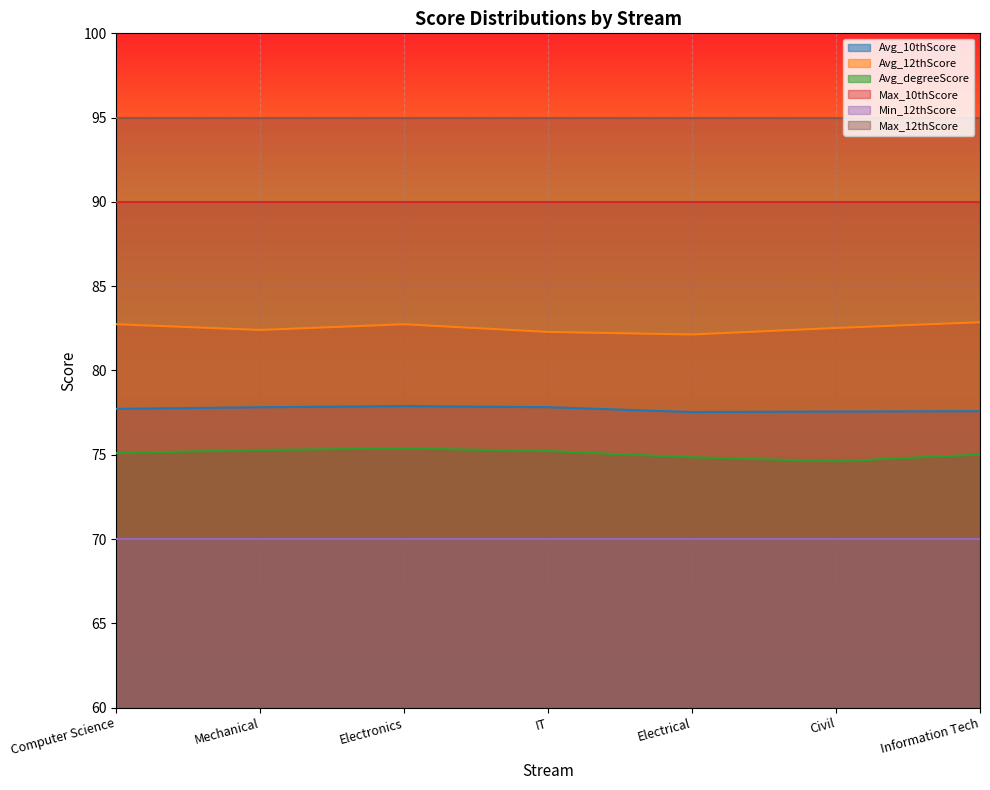

What position from the right is Electrical?

3